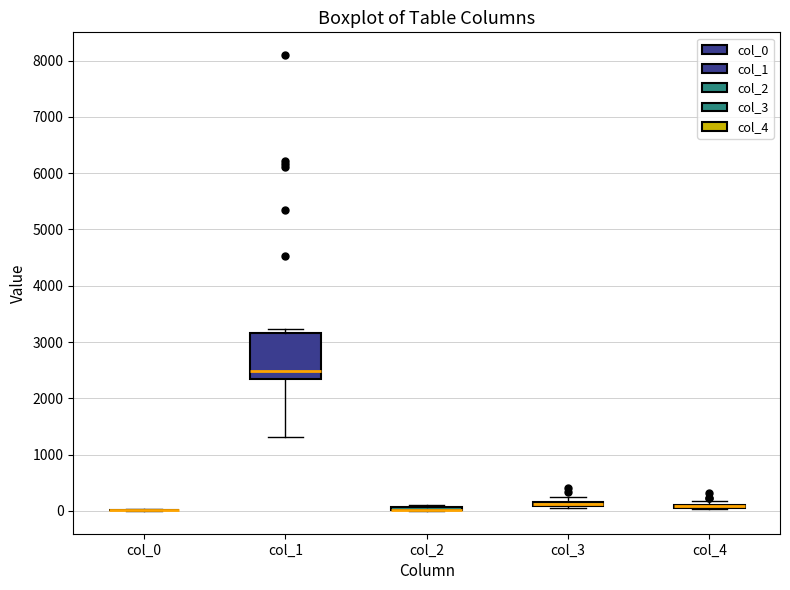

Which box is the tallest, from its lower edge to its upper edge?

col_1